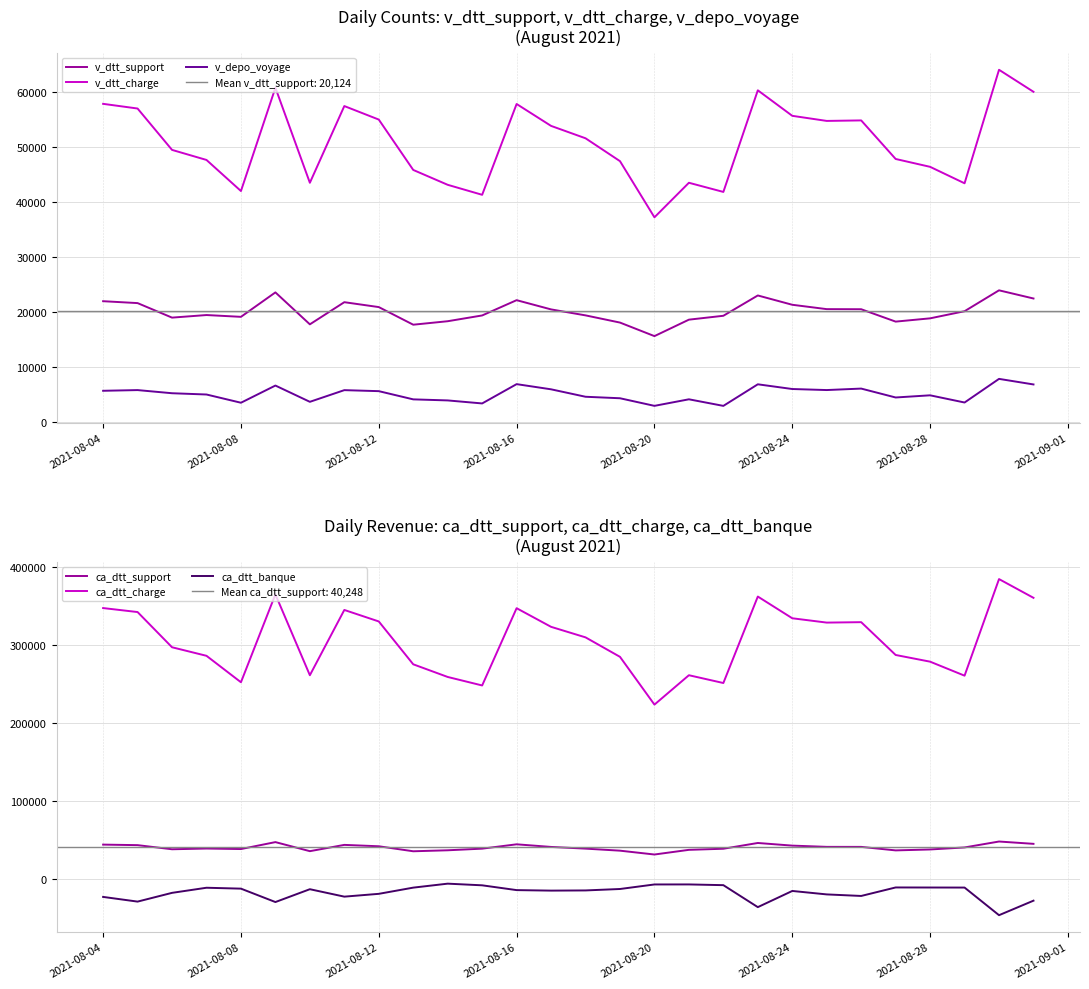

True or false: v_dtt_support and ca_dtt_charge intersect in this chart.

False